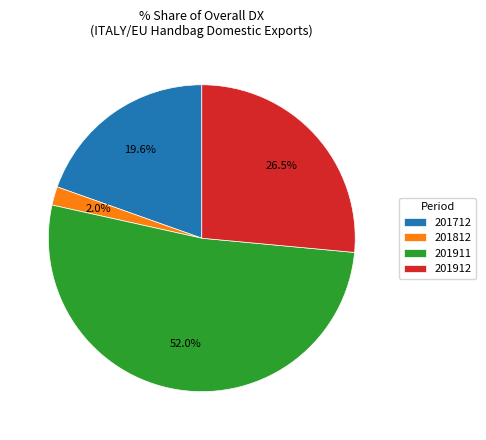

Is there a majority slice in this chart?

Yes